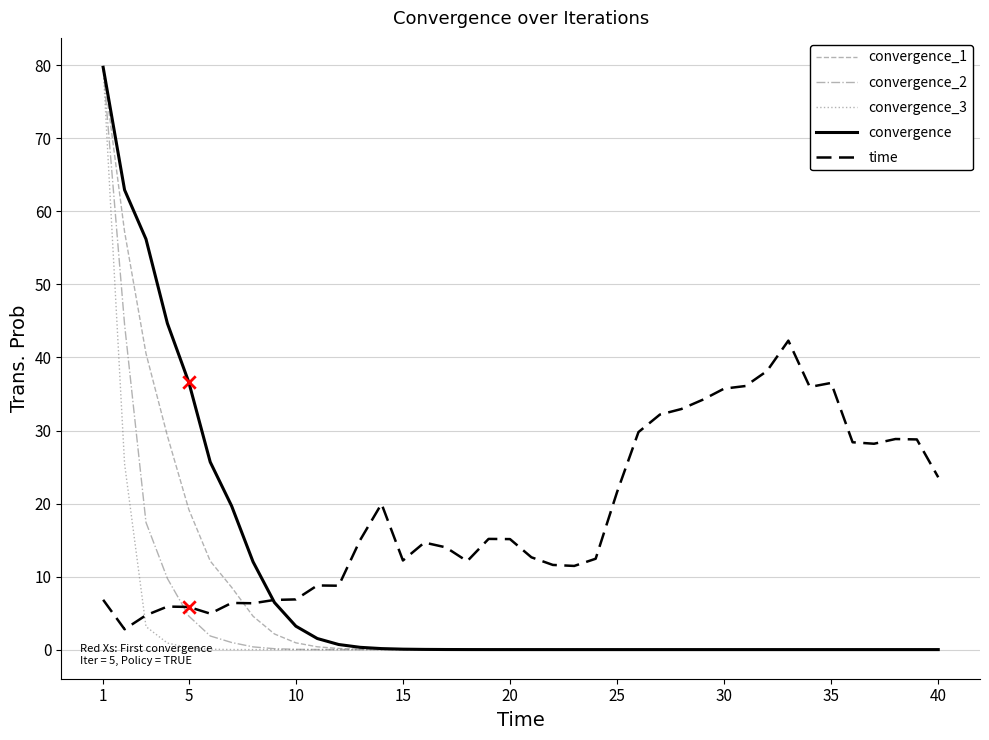

At how many categories does at least one series exceed 43?

4